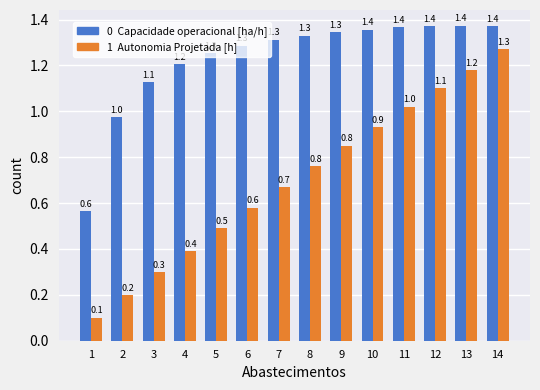

Which label corresponds to the largest value in the chart?

13